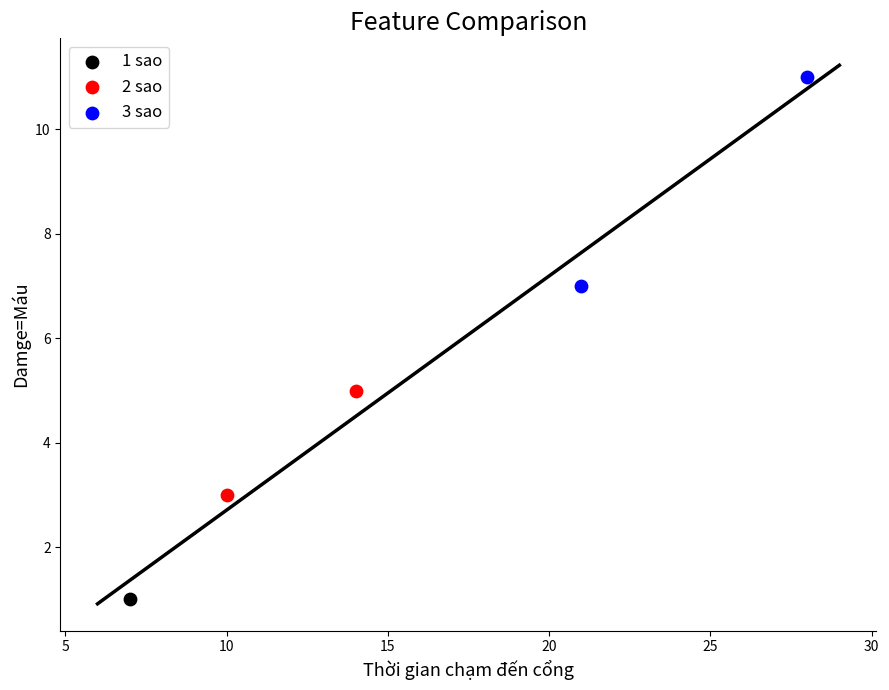

Which series reaches the maximum Y coordinate?

3 sao